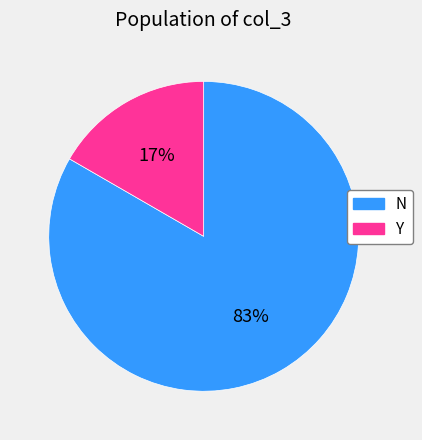

The Y slice represents 31% of the pie. True or false?

False